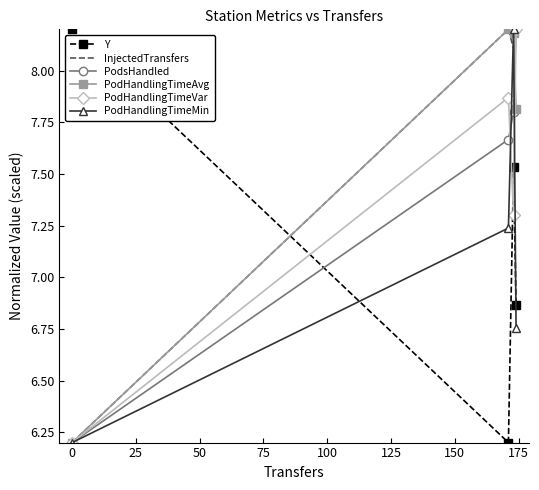

What is the highest value of the InjectedTransfers series?

8.2